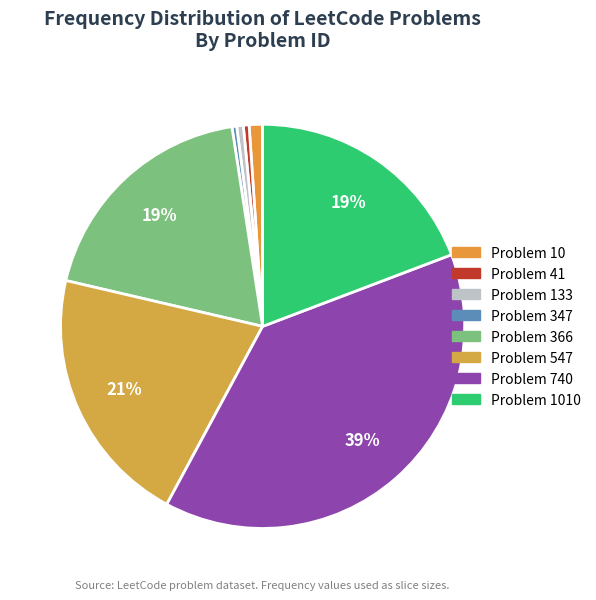

What is the largest slice in the pie chart?

740